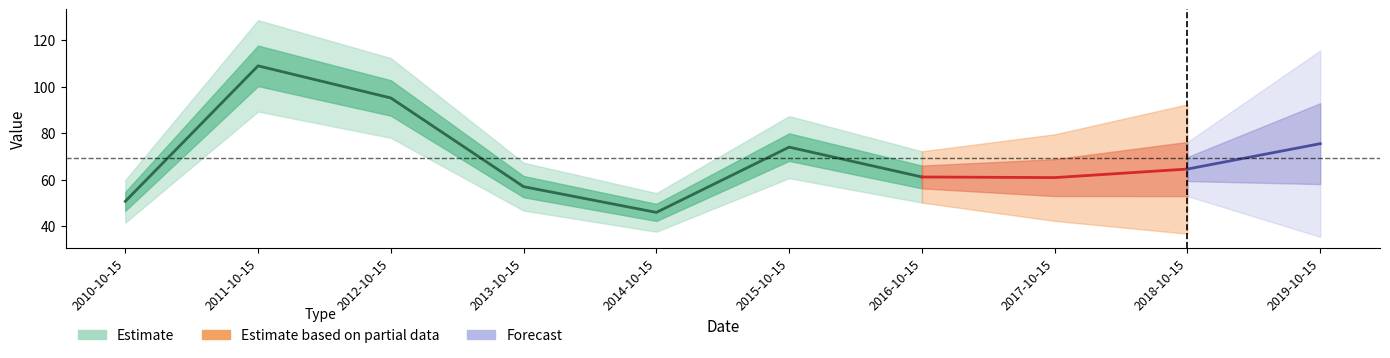

List the labels in order of value, smallest first.

2014-10-15, 2010-10-15, 2013-10-15, 2017-10-15, 2016-10-15, 2018-10-15, 2015-10-15, 2019-10-15, 2012-10-15, 2011-10-15